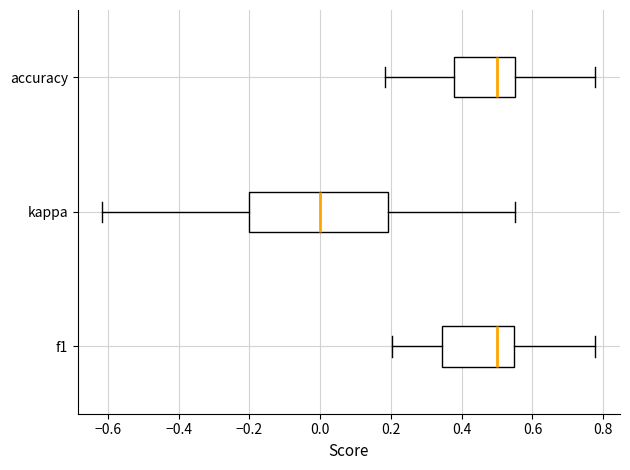

Which box has the furthest to the left median line?

kappa